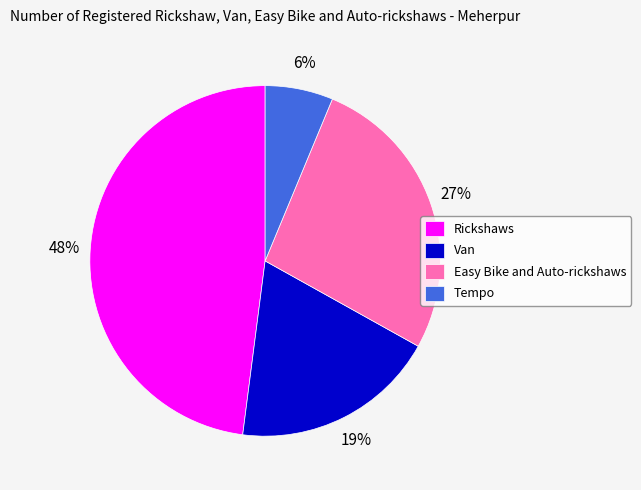

Is there a majority slice in this chart?

No